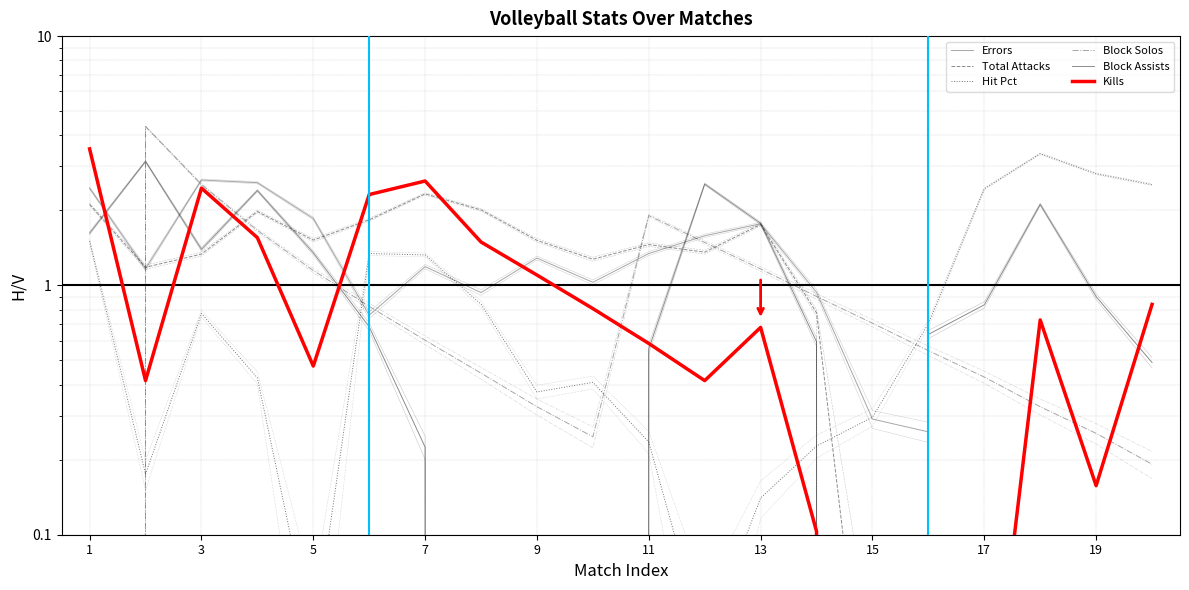

The Hit Pct series shows 4.3 at 16. True or false?

False